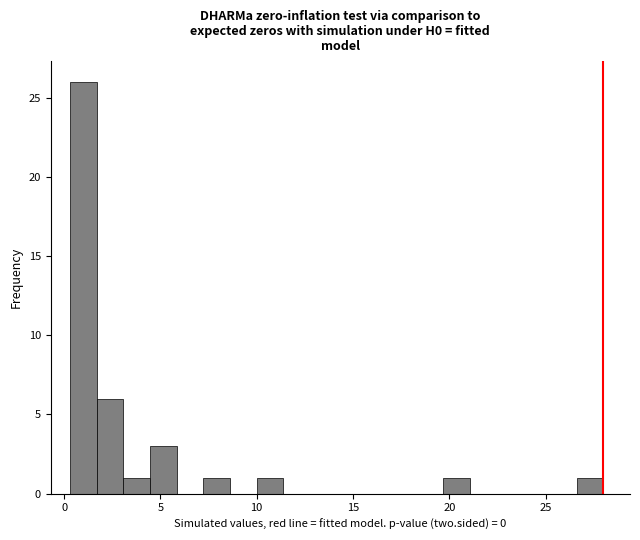

Read against the x-axis, roughly where is the centre of the tallest bar?

1.0